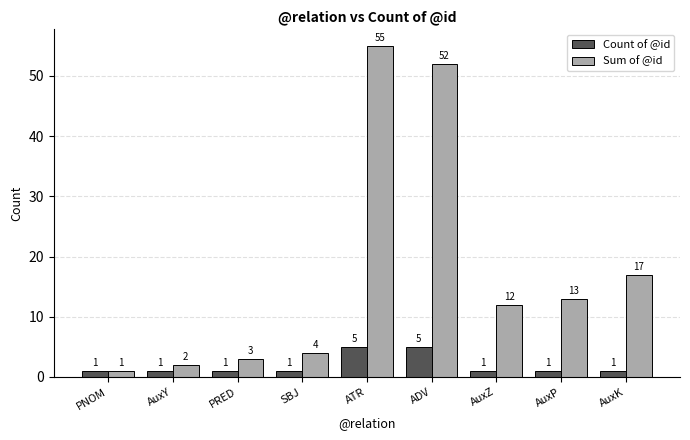

What is the difference between the second highest and minimum values in the Count of @id series?

4